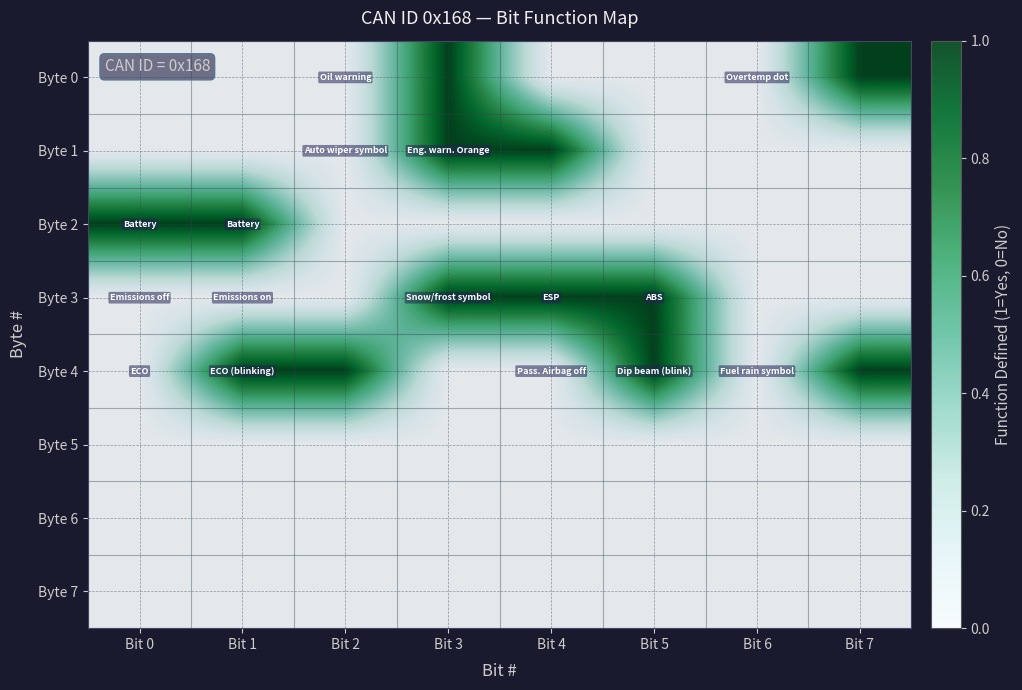

List the series in order of their peak value, lowest first.

Byte 5, Byte 6, Byte 7, Byte 0, Byte 1, Byte 2, Byte 3, Byte 4